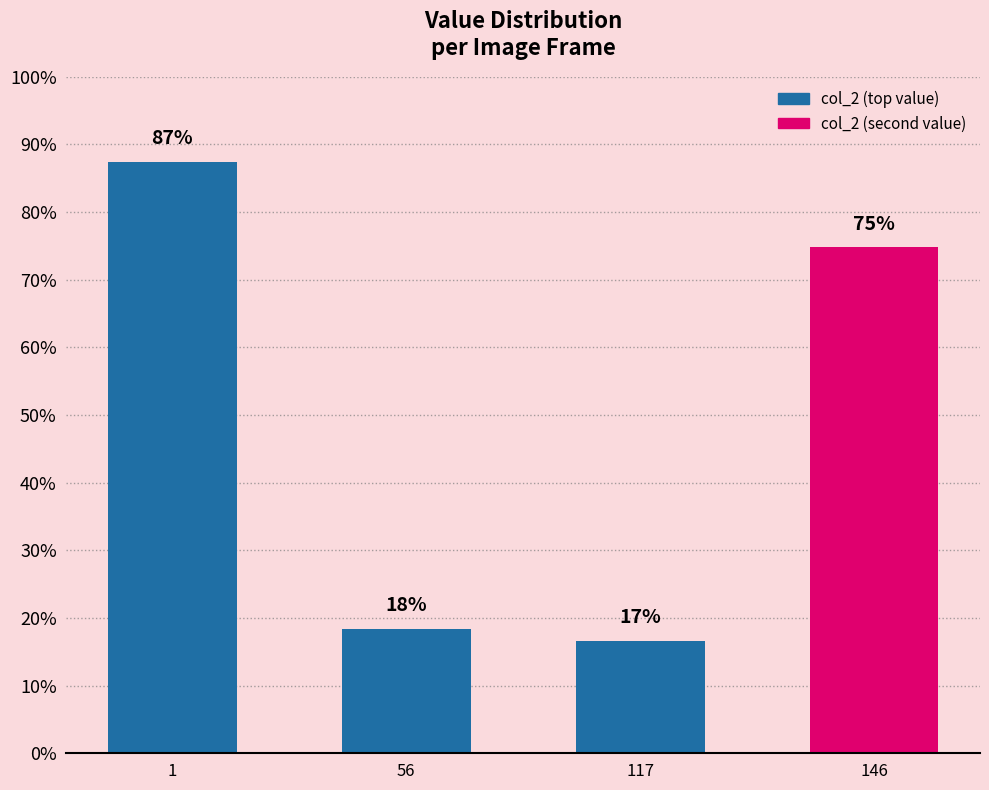

Does the chart contain any negative values?

No